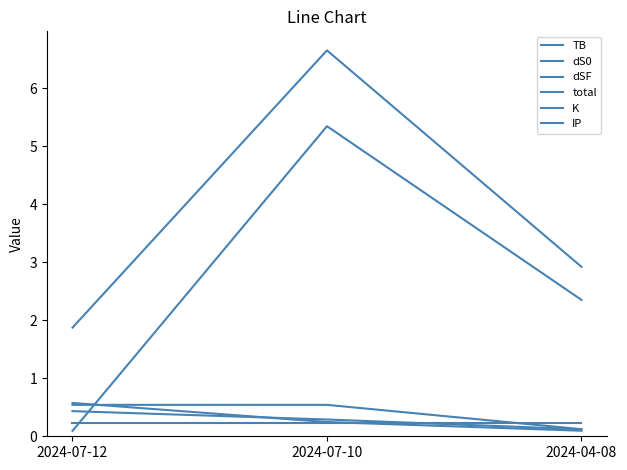

What position from the left is 2024-07-12?

1